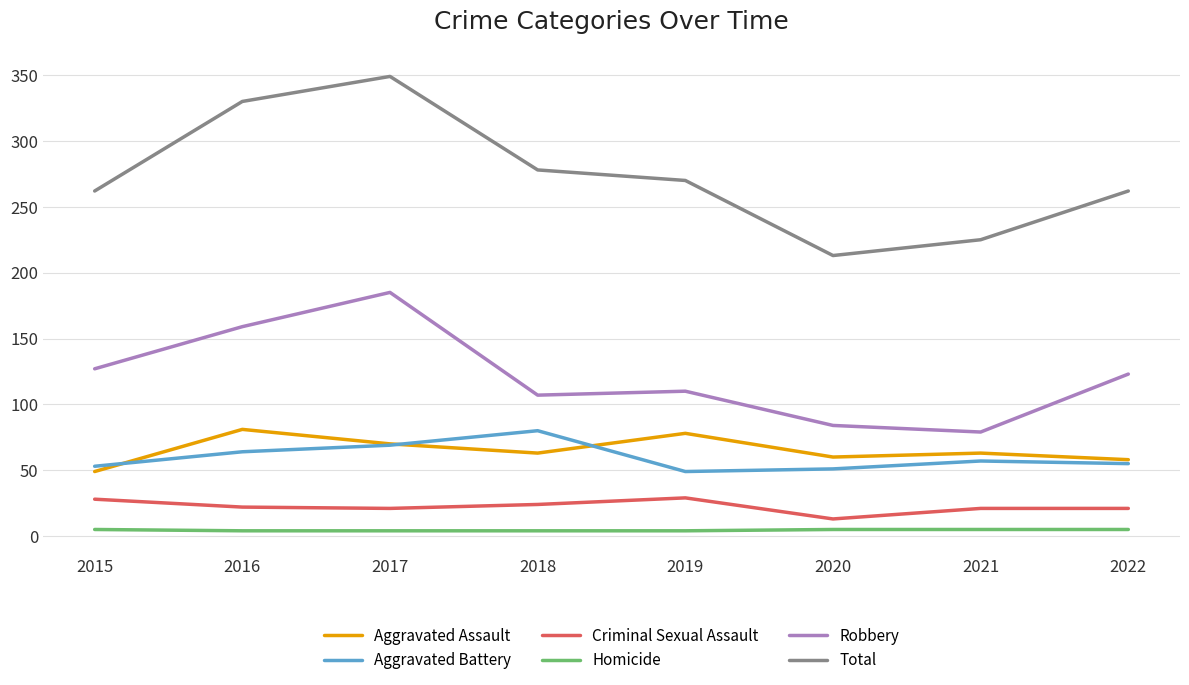

True or false: Homicide and Criminal Sexual Assault intersect in this chart.

False